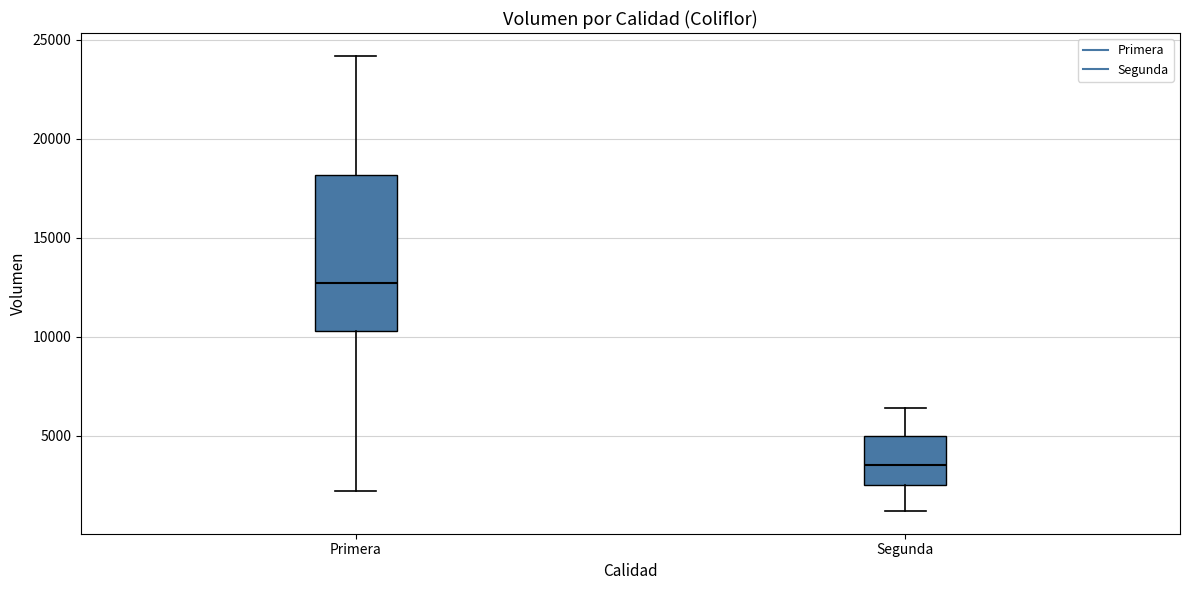

Reading left to right, read every box against the y-axis: the position of its median line, the range the box covers, and the ends of its whiskers. The values are not printed on the chart, so give them approximately, as read against the axis.

Primera: median 12500, box 10500 to 18000, whiskers 2000 to 24000
Segunda: median 3500, box 2500 to 5000, whiskers 1000 to 6500